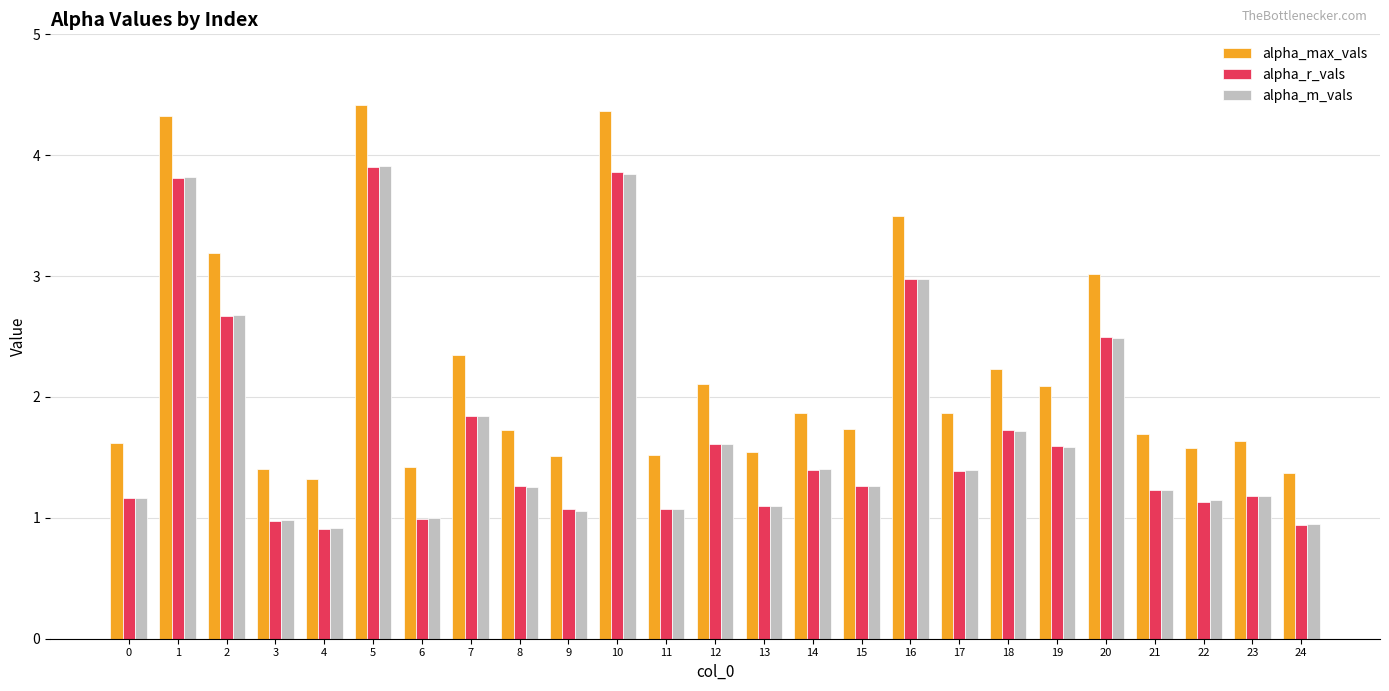

Read the alpha_max_vals value at 12.

2.1